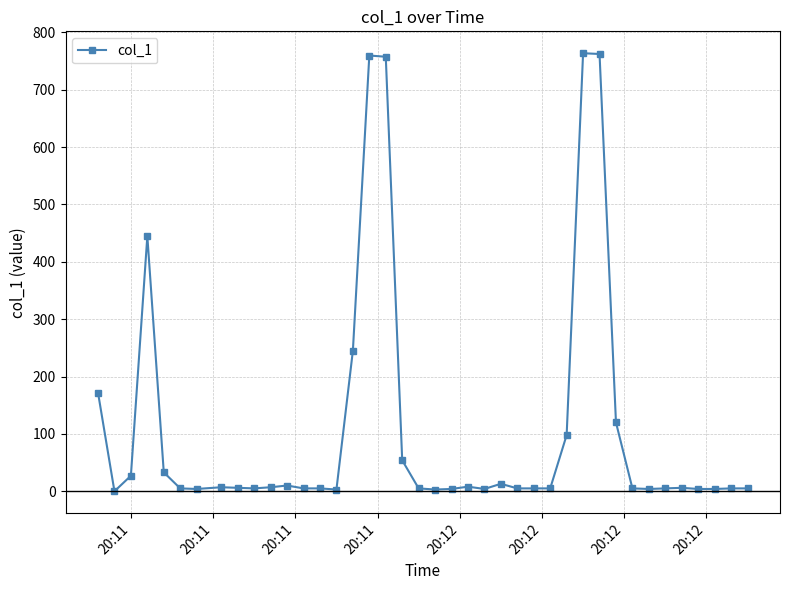

True or false: there are more than 0 points higher than both neighbors.

True